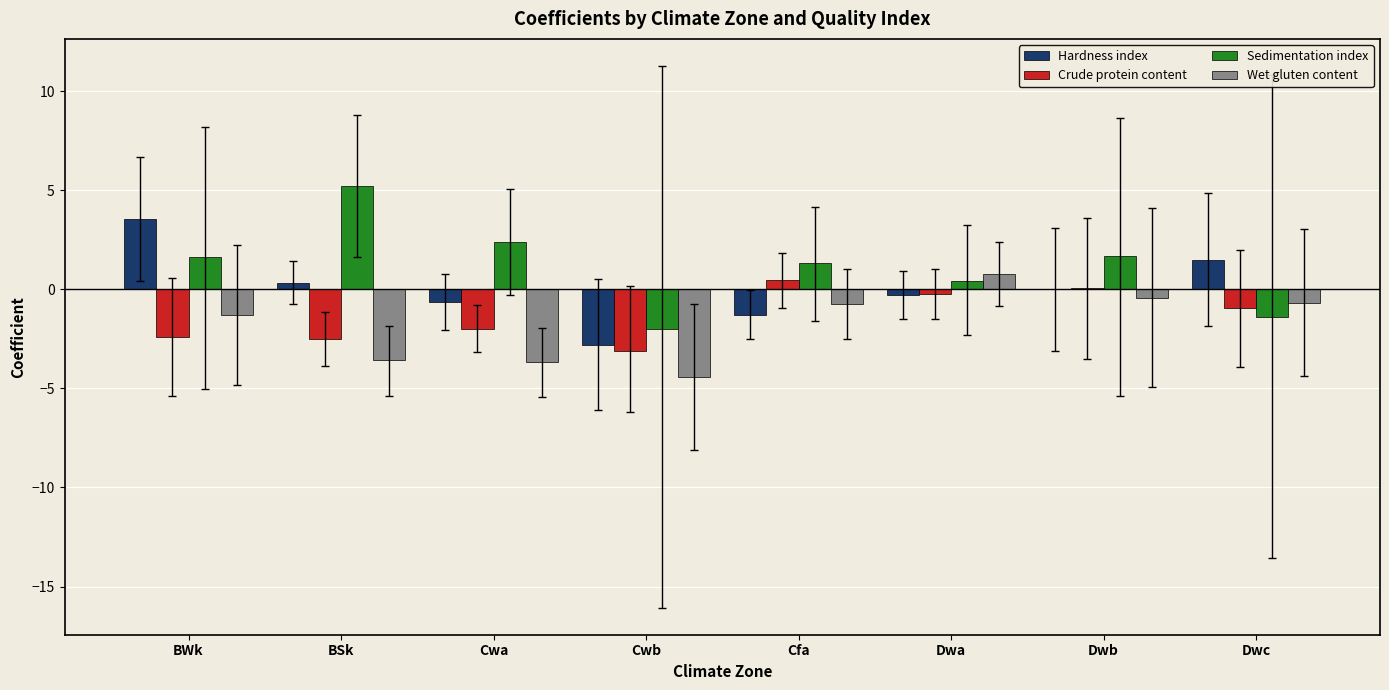

What is the sum of all Hardness index values?

0.4